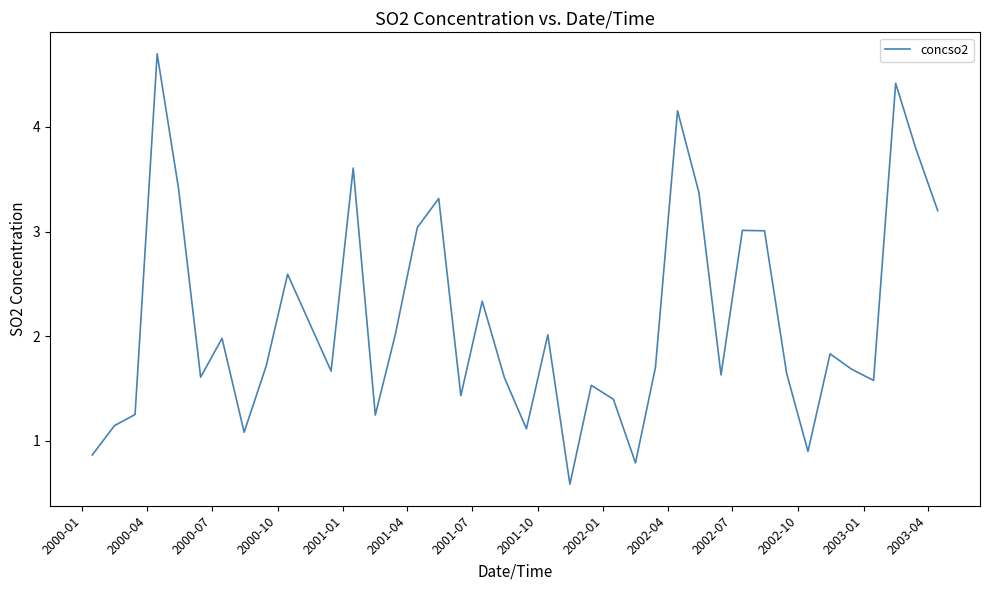

What is the difference between the maximum and minimum values?

4.1